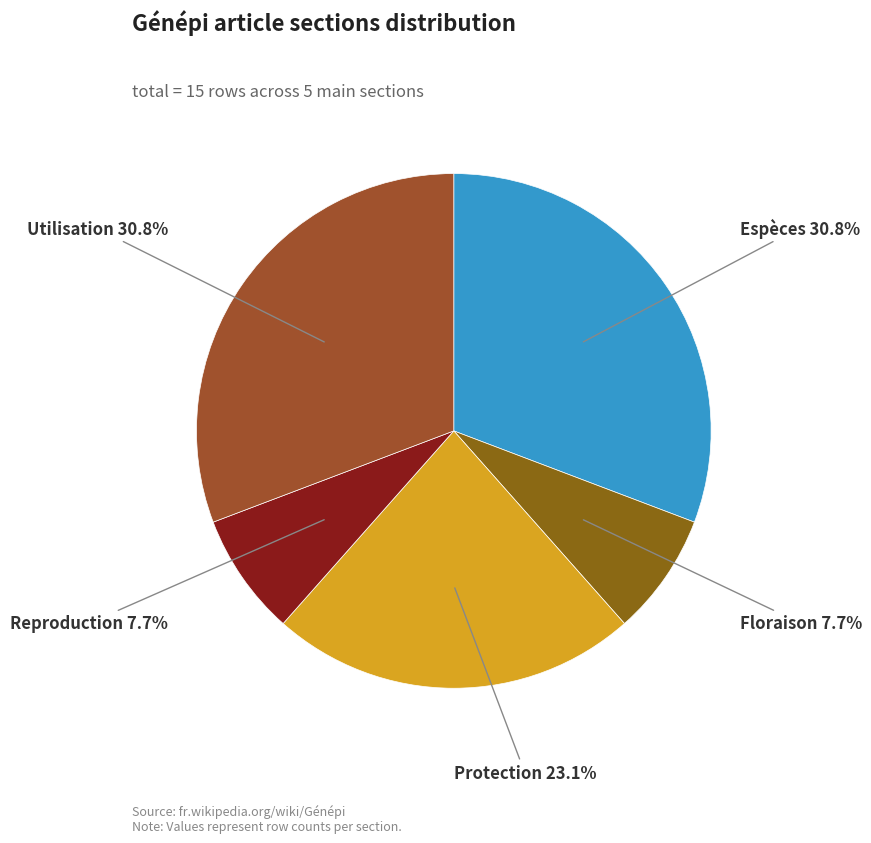

Is there a majority slice in this chart?

No